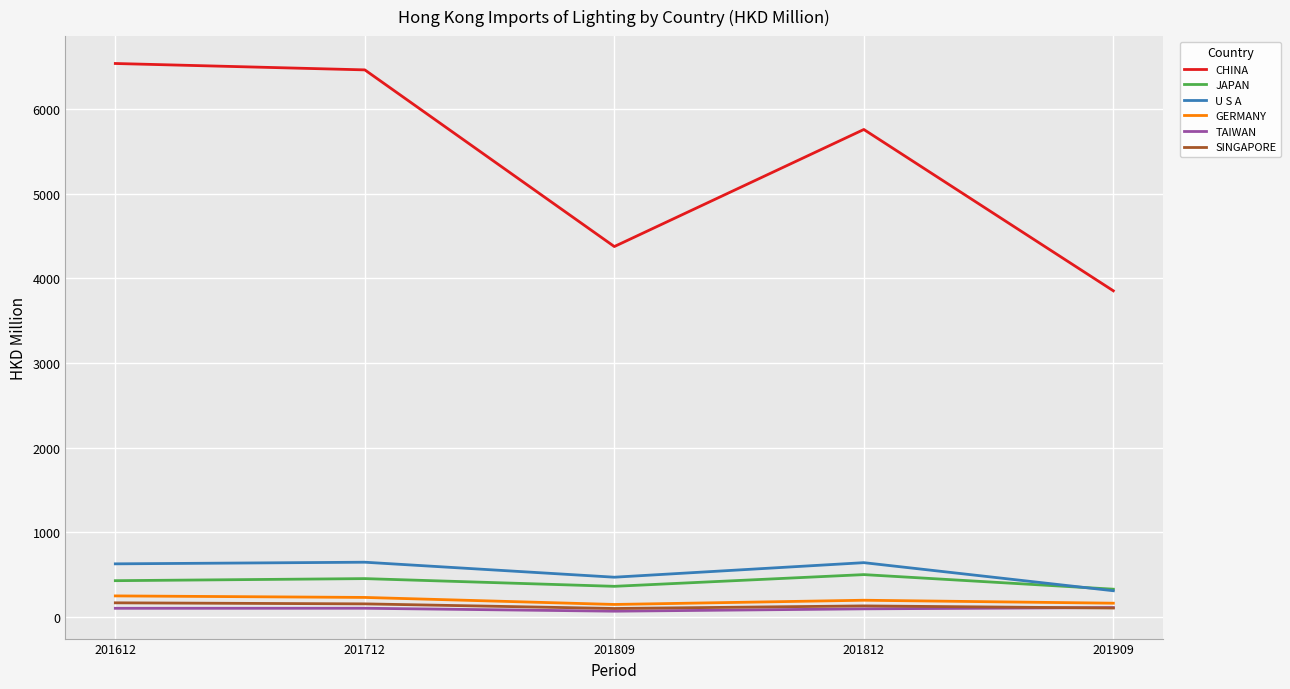

Which category has the highest value in the CHINA series?

201612